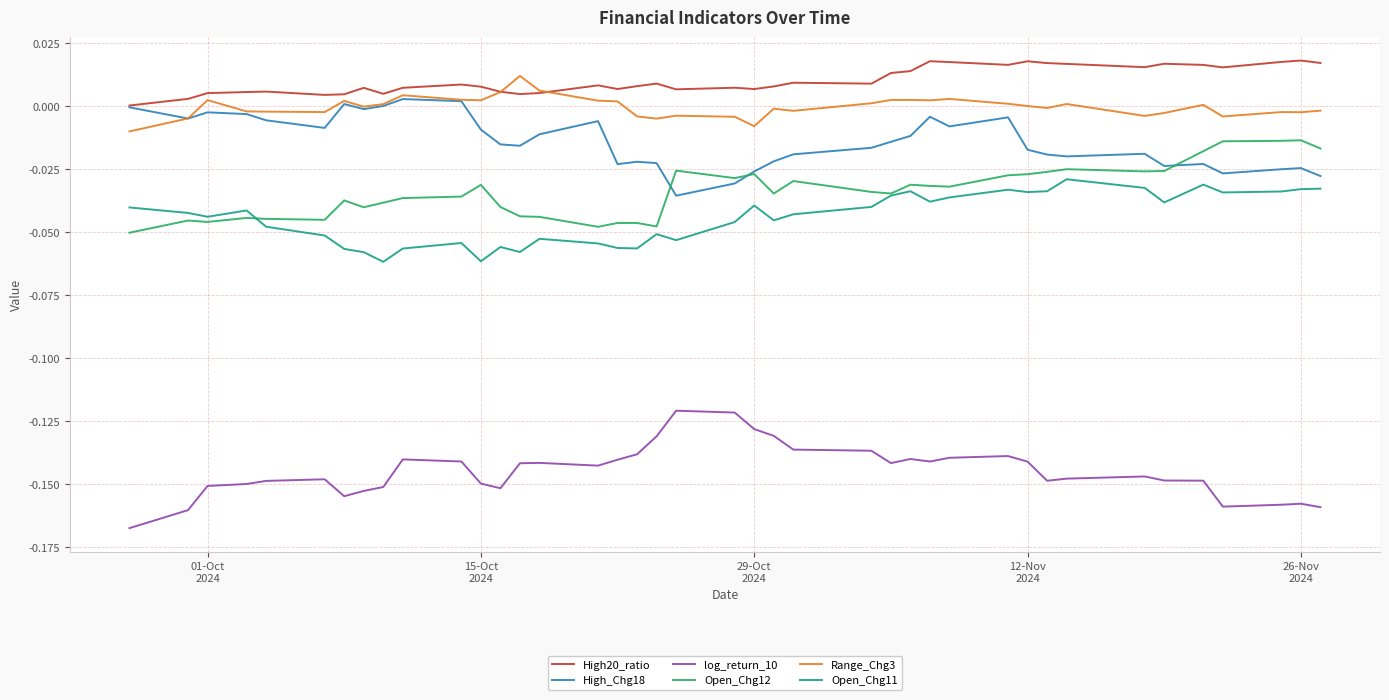

Is this an area chart (filled region under the line)?

No